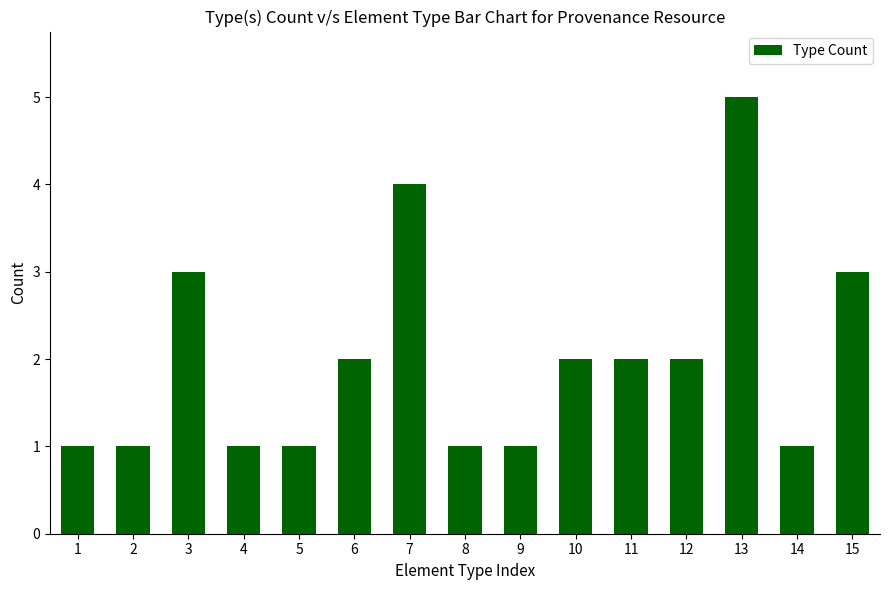

Where does the data first go above 2?

3